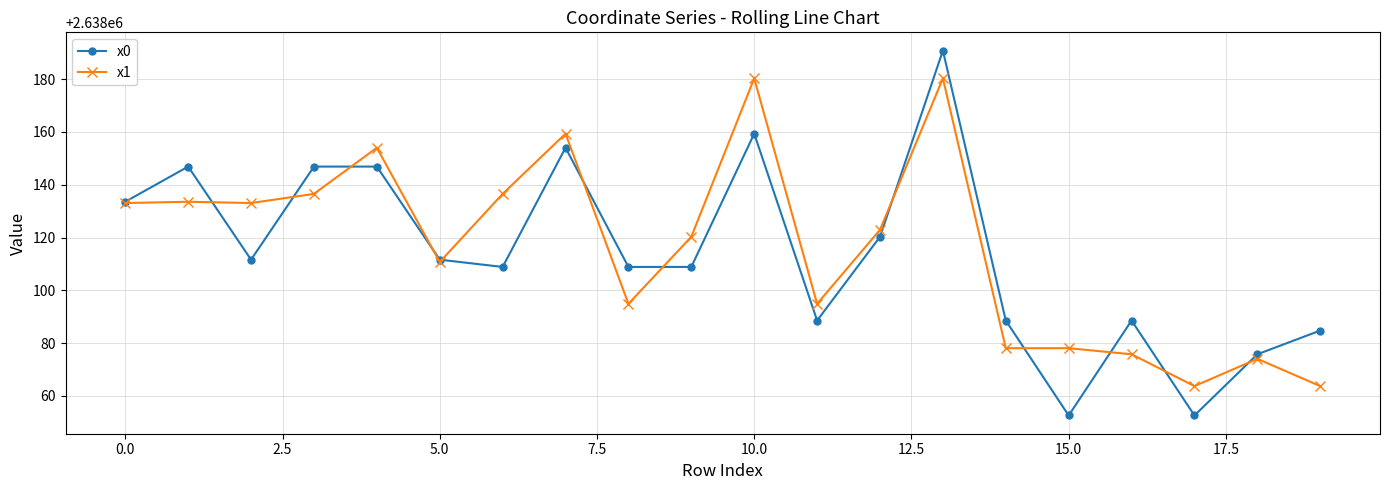

Which series has the largest range (max minus min)?

x0